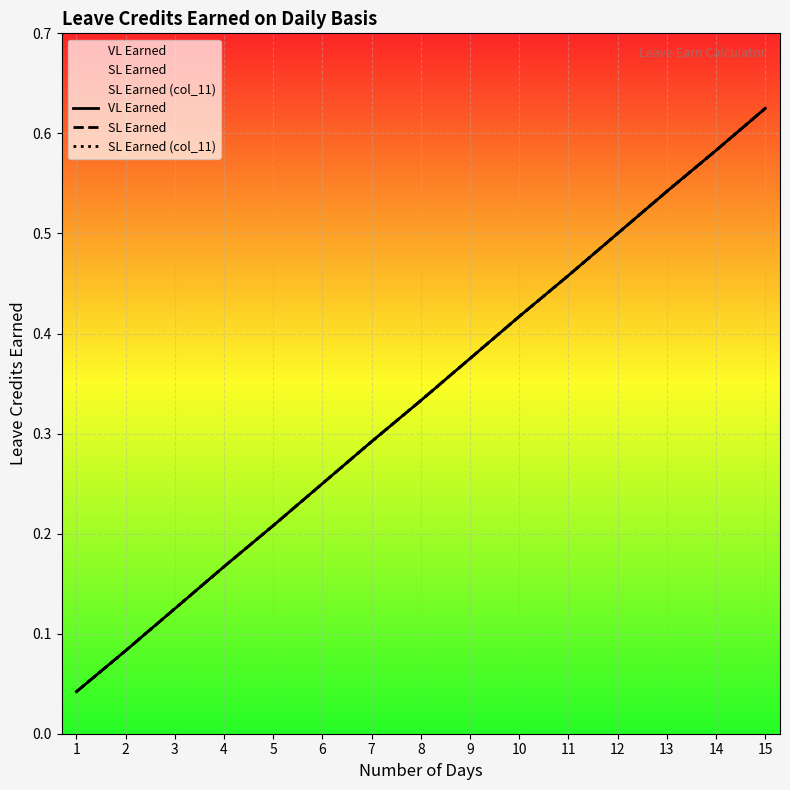

The SL Earned (col_11) series shows 0.0 at 1. True or false?

False